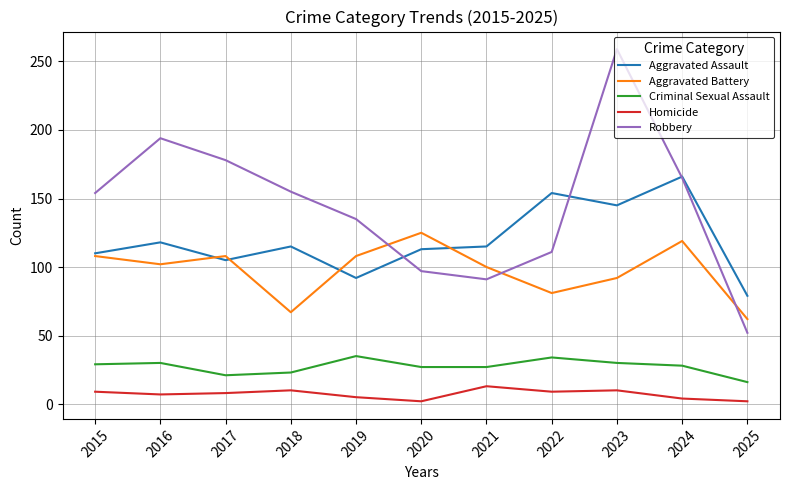

Is the value of Homicide at 2021 greater than the value of Aggravated Assault at 2017?

No